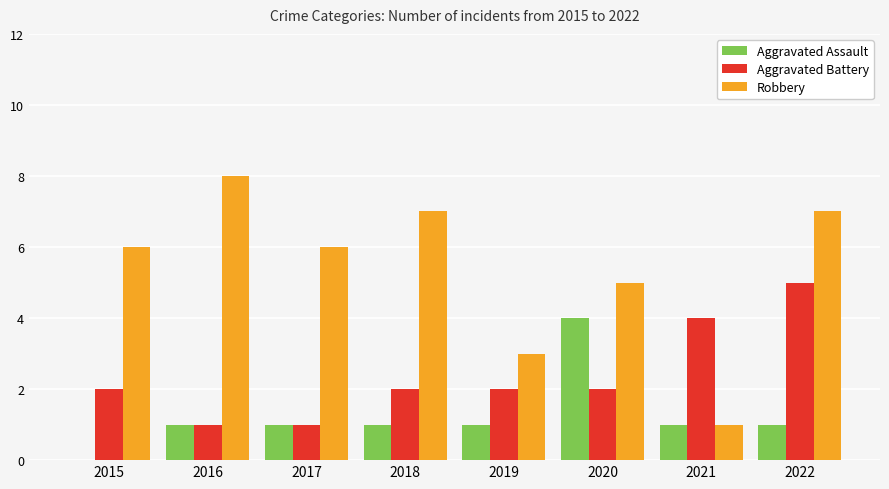

What is the approximate value of Robbery at 2018?

7